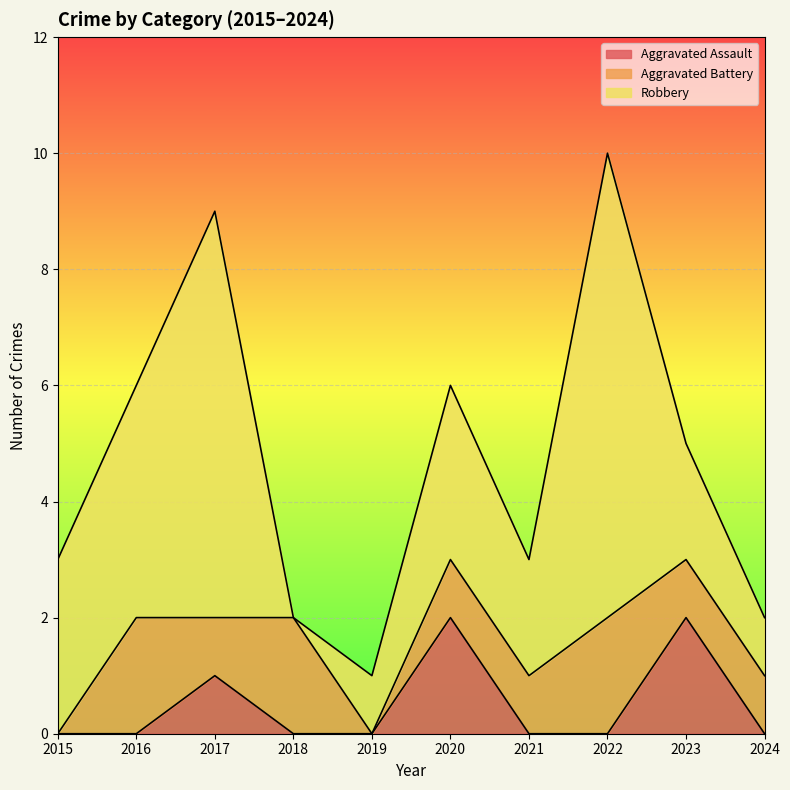

The value of Aggravated Battery at 2016 is 2. True or false?

True